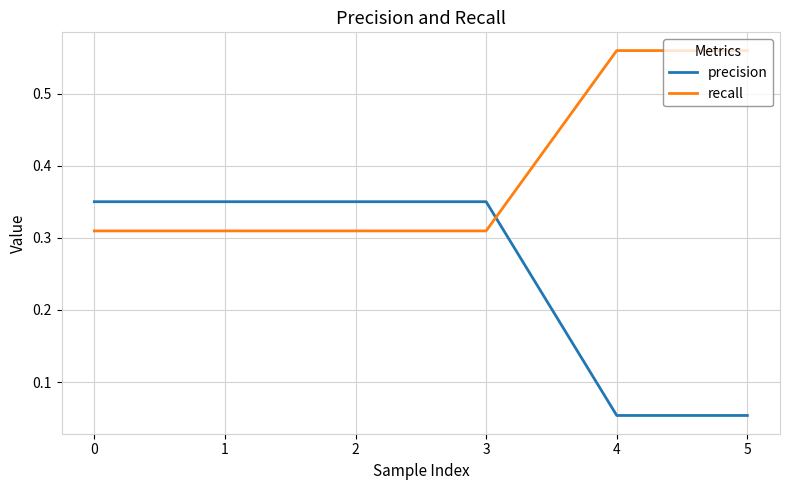

Count the number of data series in this chart.

2